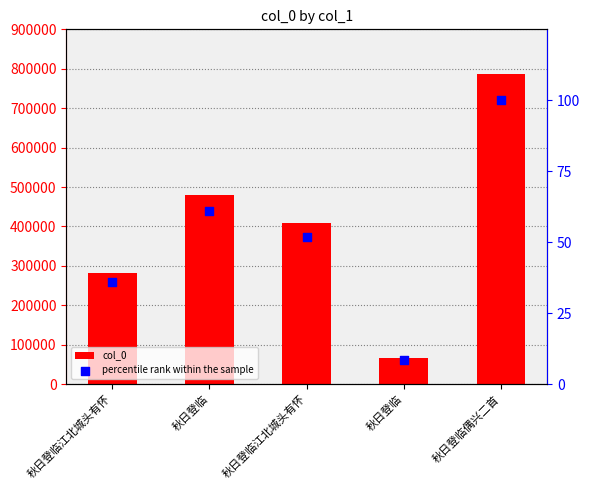

Which series has the largest total across all categories?

col_0